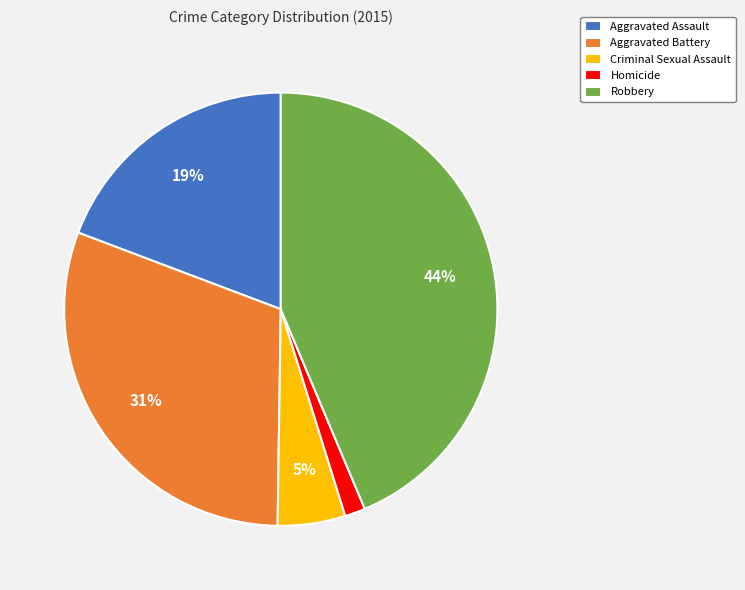

Is there any slice that represents more than half of the pie?

No